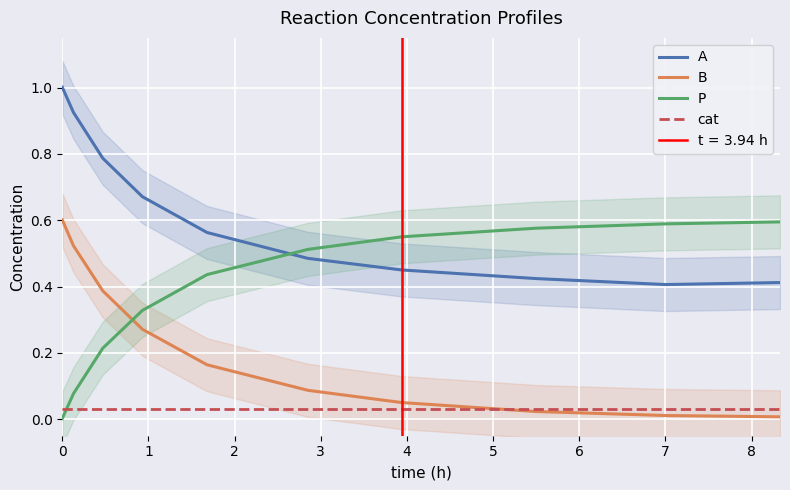

List the series in order of their overall mean, highest first.

A, P, B, cat